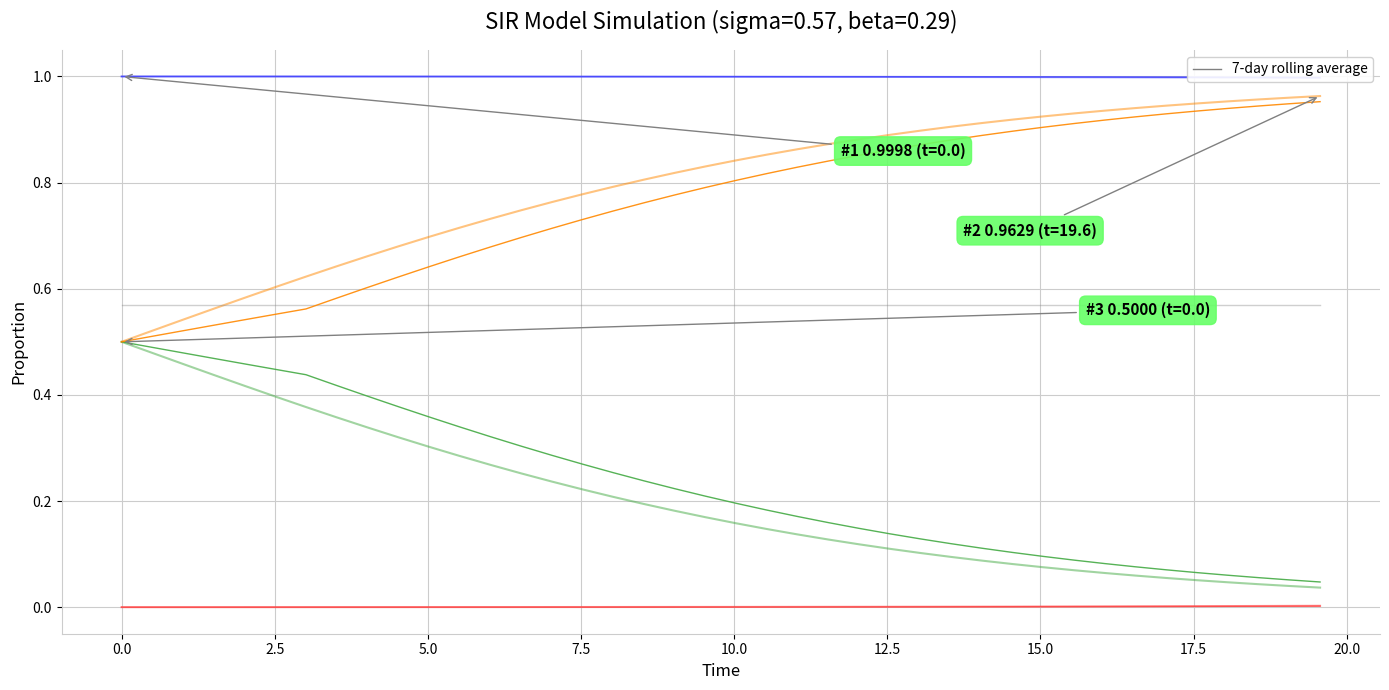

True or false: C and I cross at least once.

False